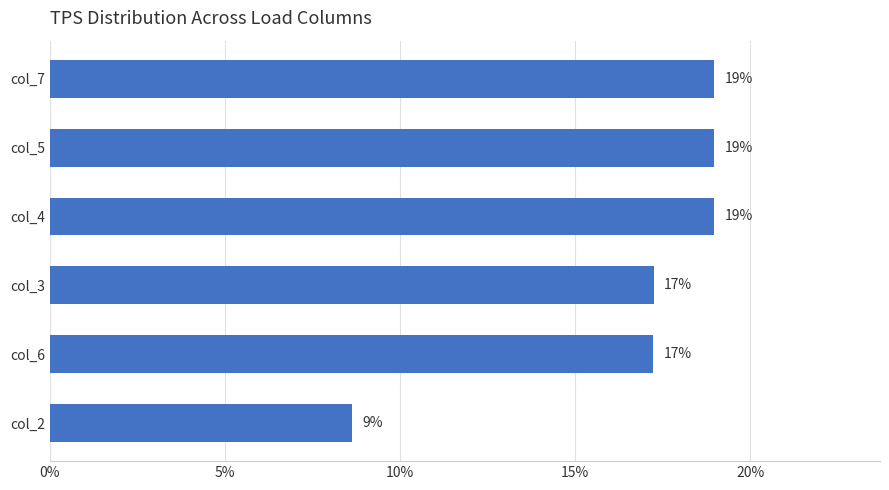

What is the average value?

16.7